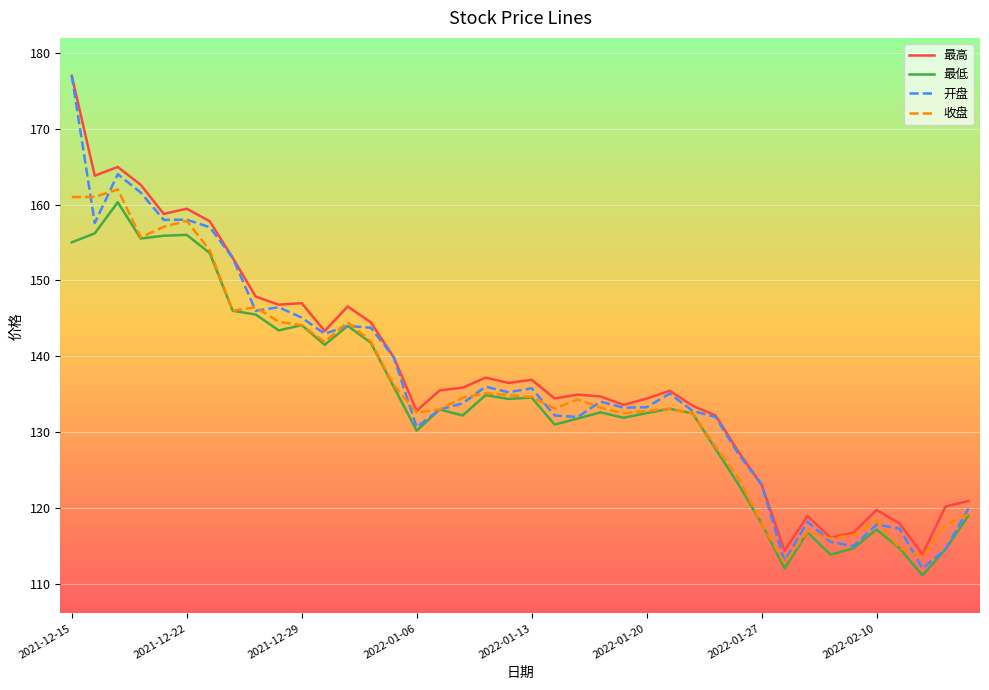

What is the minimum value for 收盘?

112.7